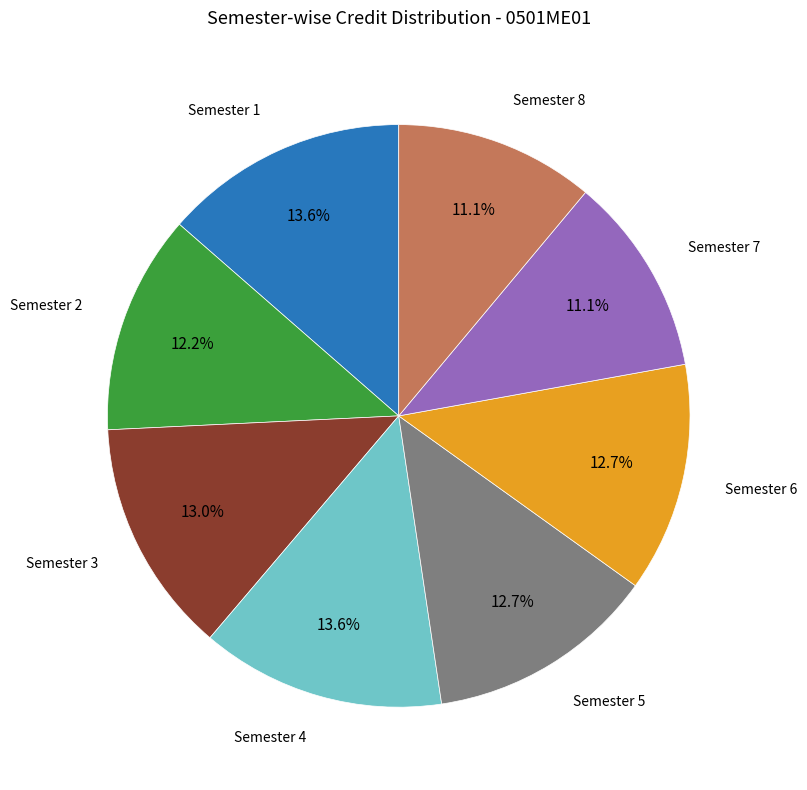

Is there a majority slice in this chart?

No